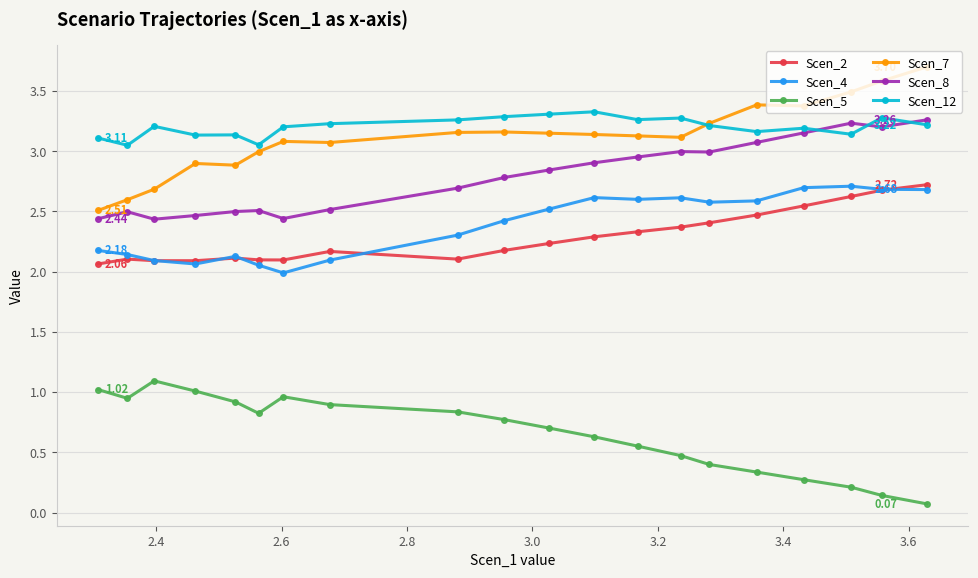

How many series are shown in this chart?

6